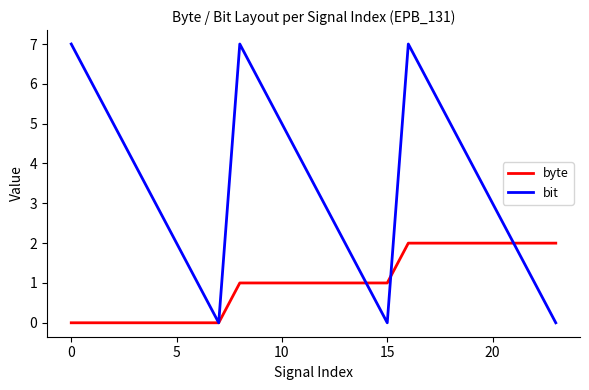

What is the difference between the second highest and minimum values in the bit series?

7